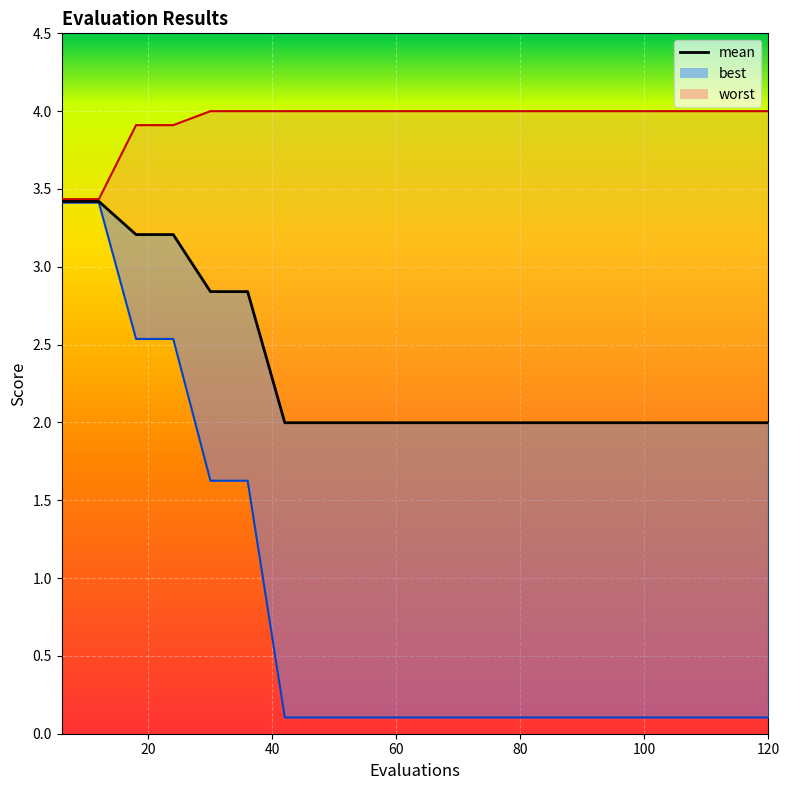

What is the difference between the maximum and second lowest values in the worst series?

0.6